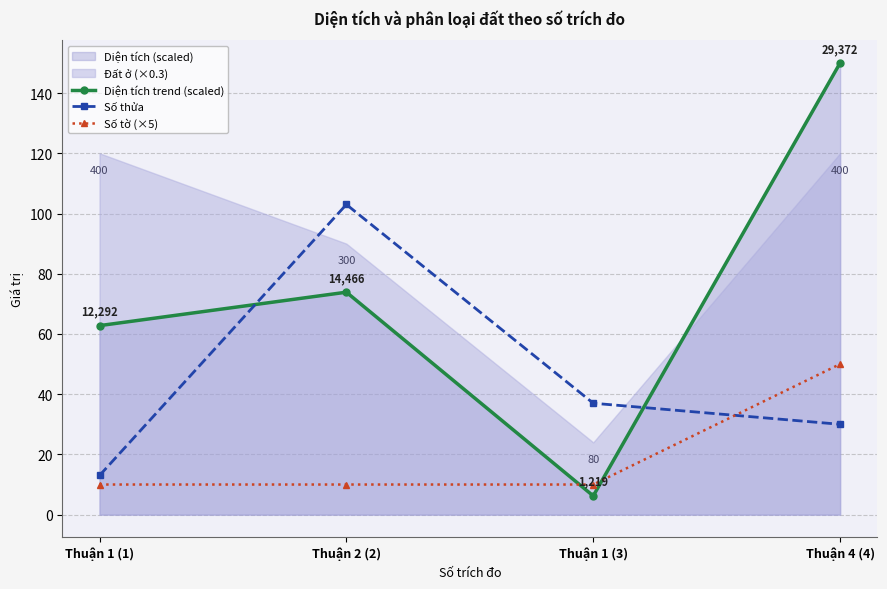

What is the difference between the Số tờ (×5) values at Thuận 4 (4) and Thuận 2 (2)?

40.0